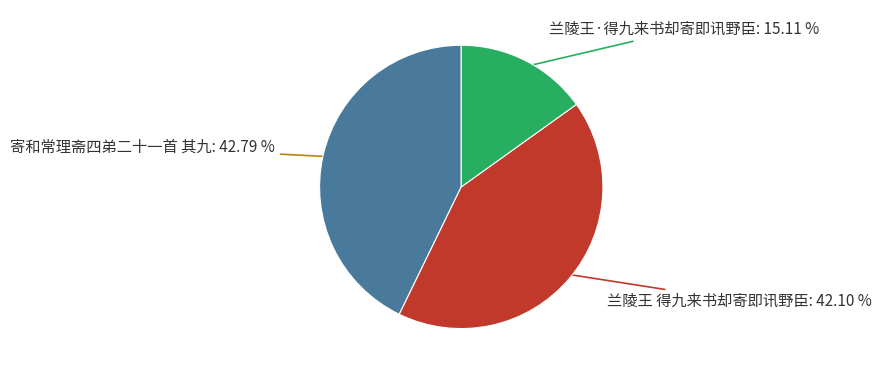

Is there any slice that represents more than half of the pie?

No